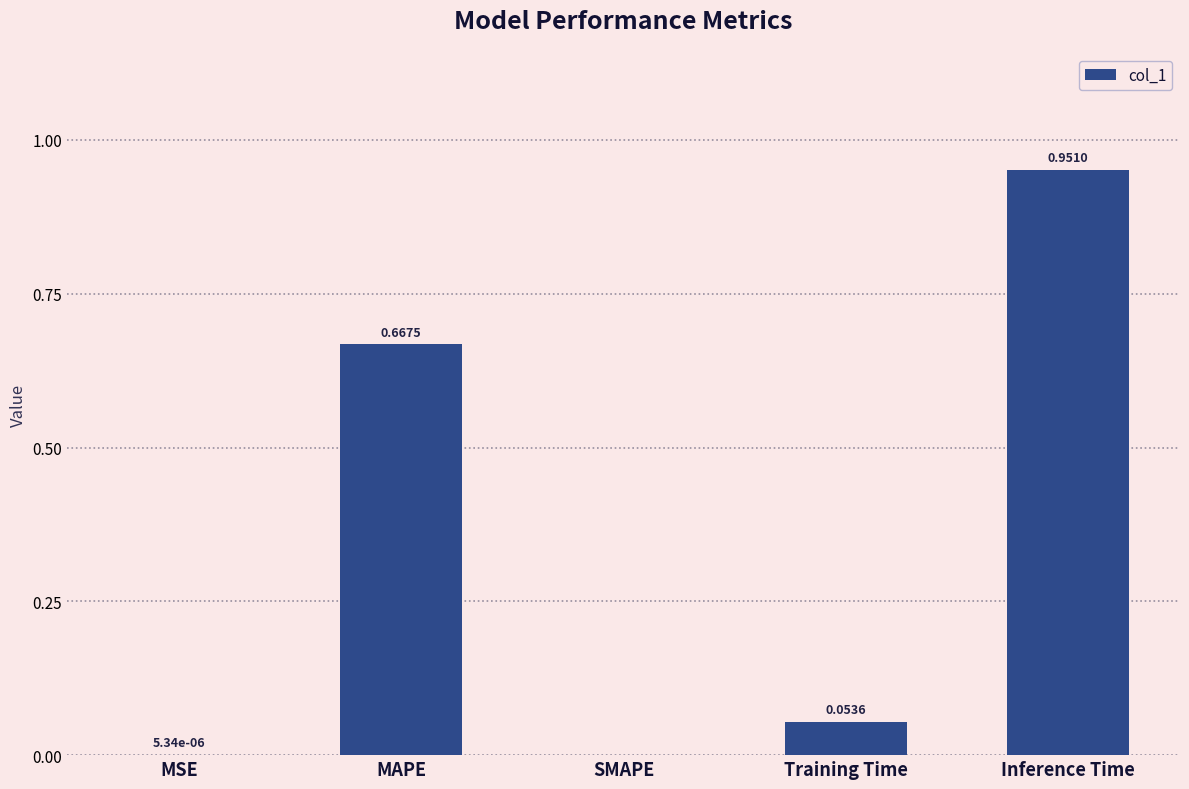

At which category does the chart reach its peak across all series?

Inference Time